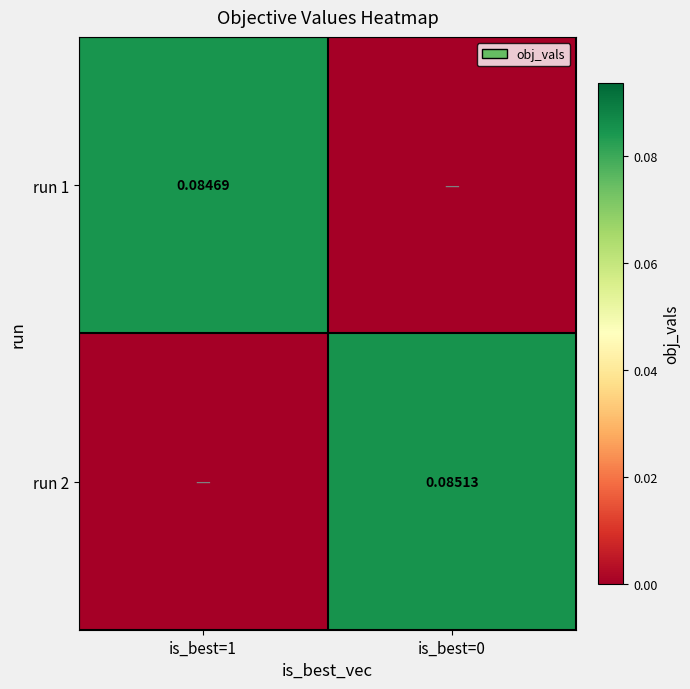

What is the greatest value displayed?

0.1